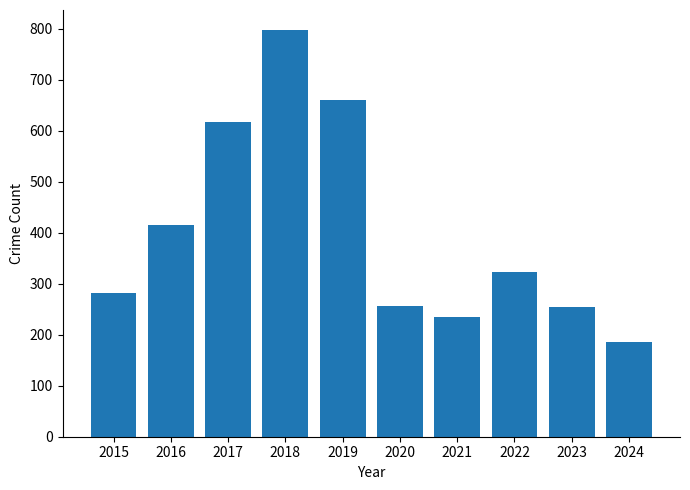

True or false: the data shows 797 at 2018.

True